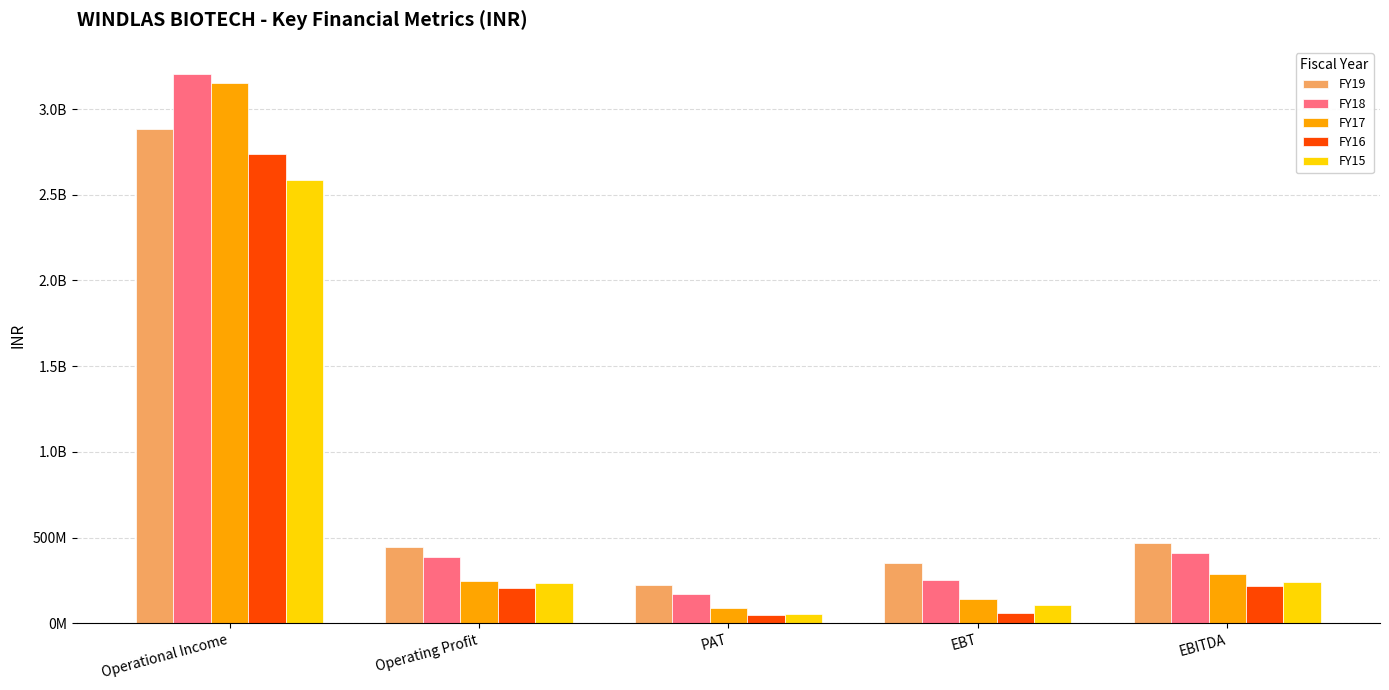

Is it true that FY17 equals 285564000 at EBITDA?

True